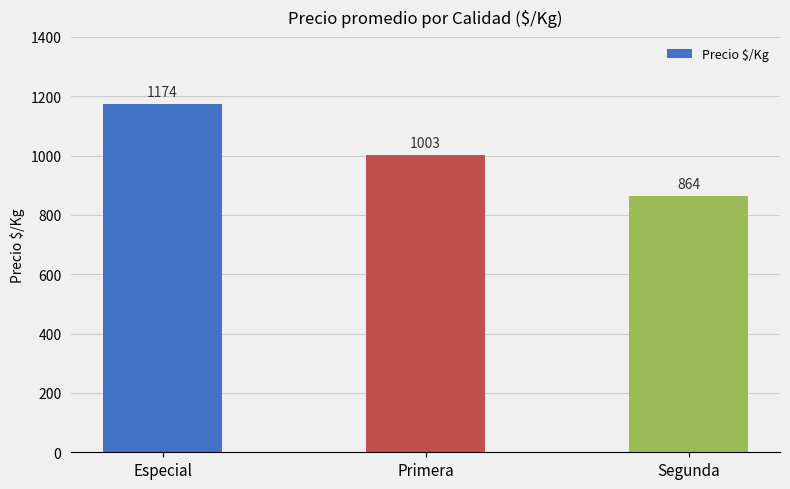

Reading left to right, list all the values displayed in this chart.

Especial=1174	Primera=1003	Segunda=864